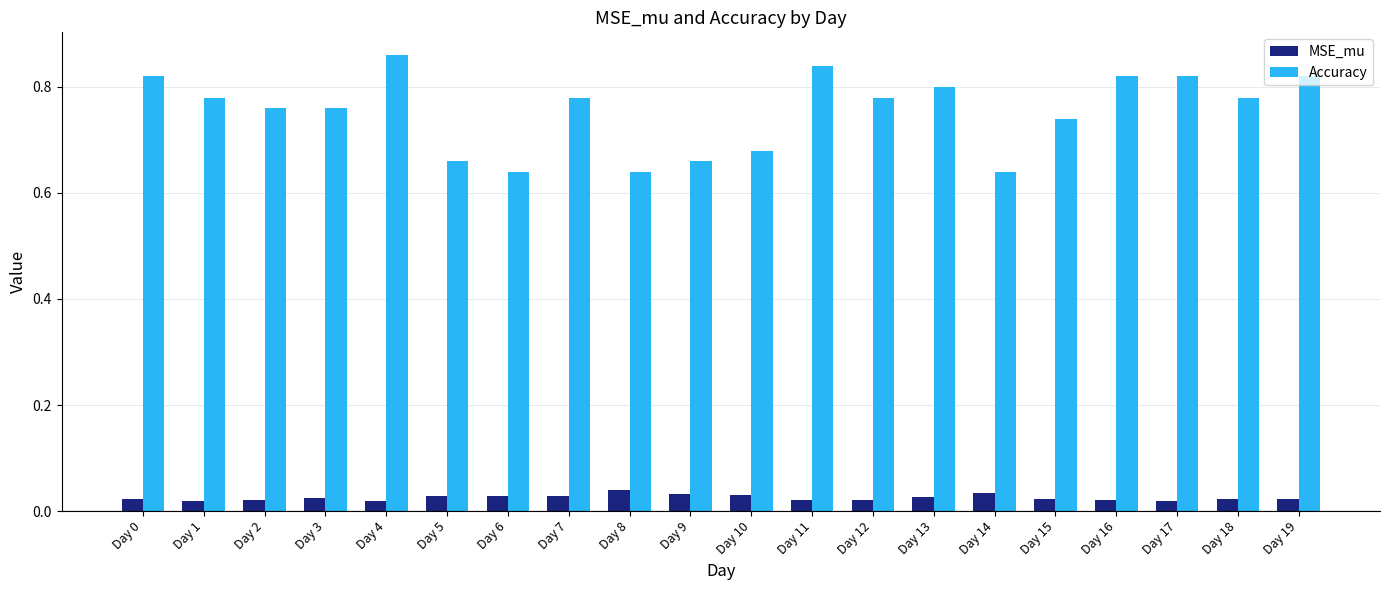

Which category has the highest value across all series?

Day 4